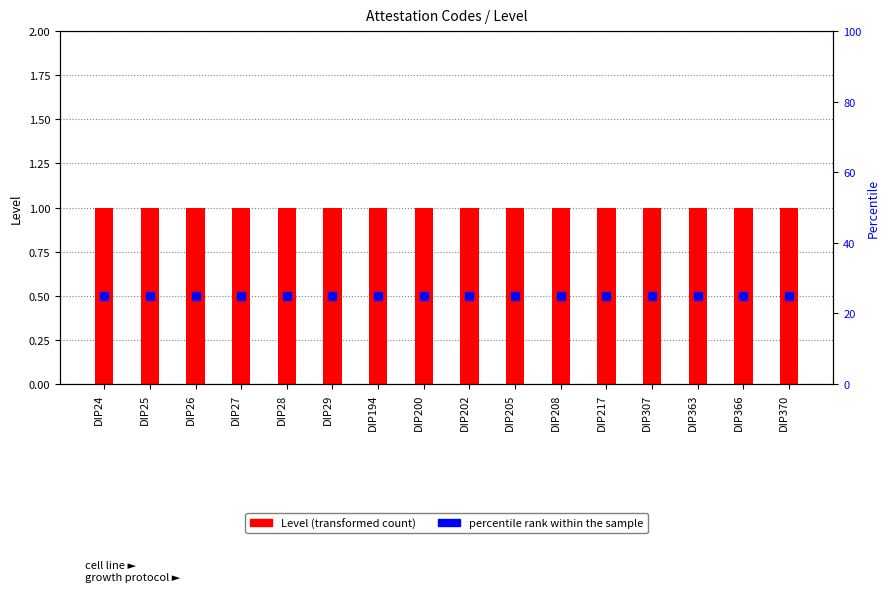

Which series contains the lowest Y value?

Percentile rank within the sample